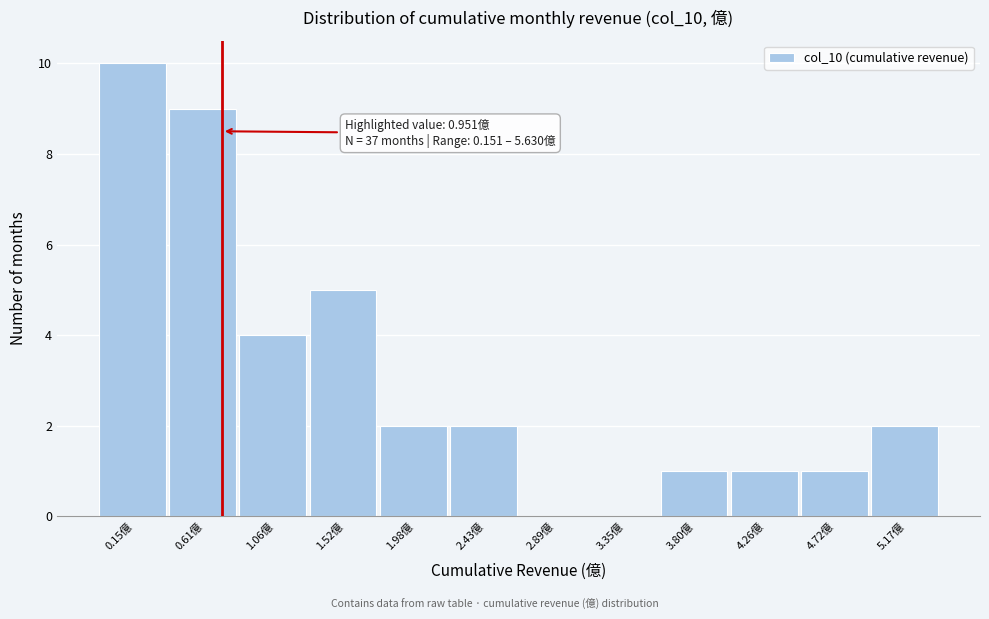

Reading left to right, what are all the values shown in this chart?

0.15億=10	0.61億=9	1.06億=4	1.52億=5	1.98億=2	2.43億=2	2.89億=0	3.35億=0	3.80億=1	4.26億=1	4.72億=1	5.17億=2